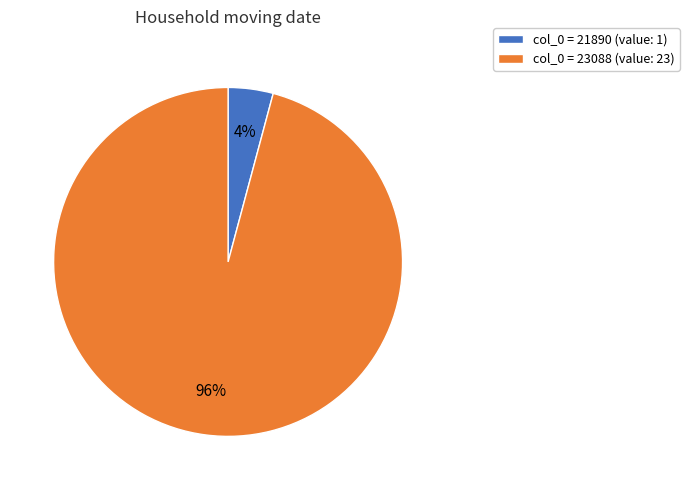

To the nearest percent, what is the difference between the largest and smallest slice percentages?

92%